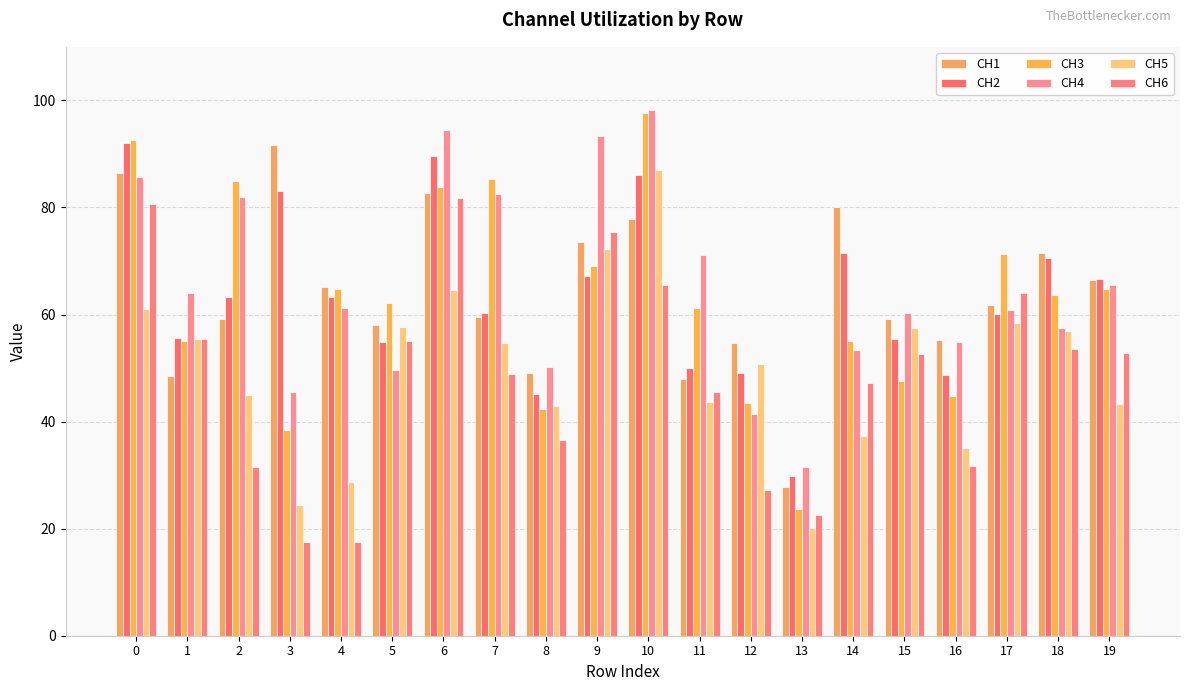

What is the difference between the CH1 values at 10 and 5?

19.9